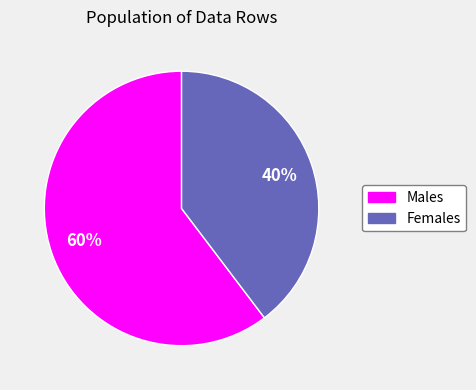

To the nearest percent, what is the average slice percentage?

50%